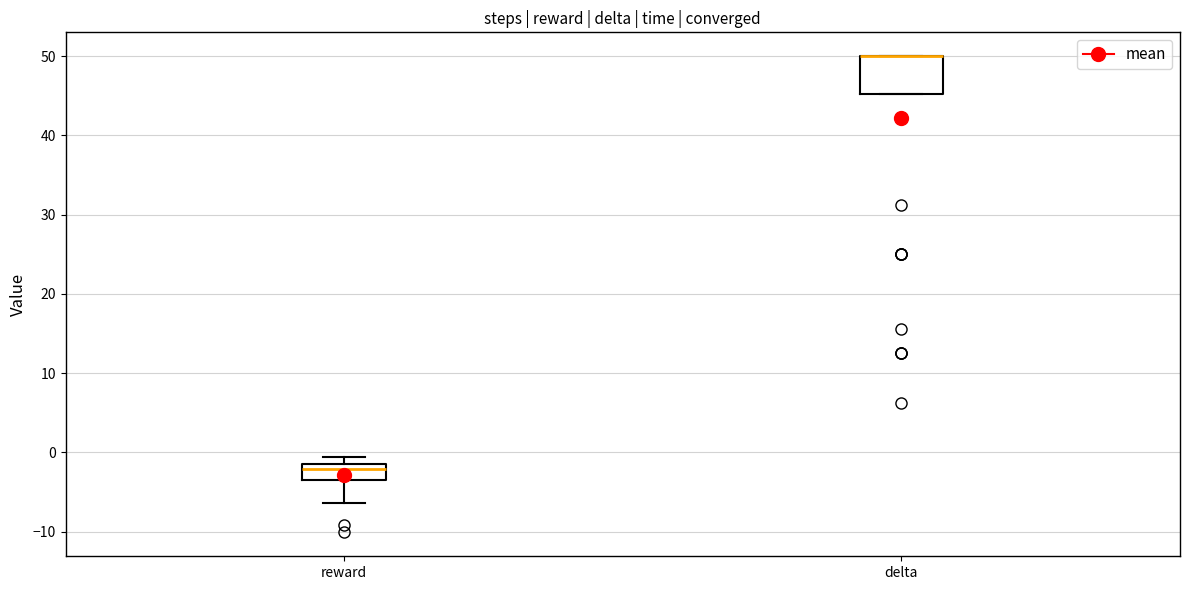

Where is the lower edge of the box for delta on the y-axis? The values are not printed on the chart, so give them approximately, as read against the axis.

45